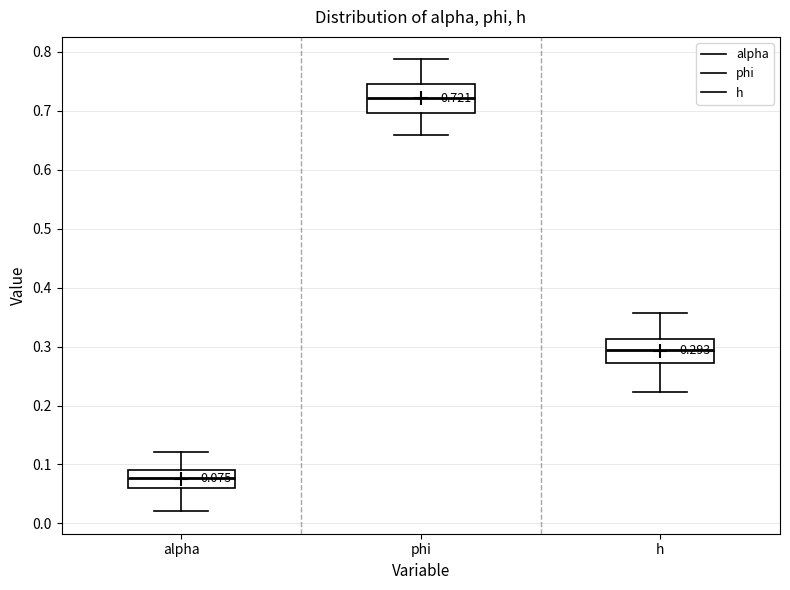

Which box's median line is the highest?

phi